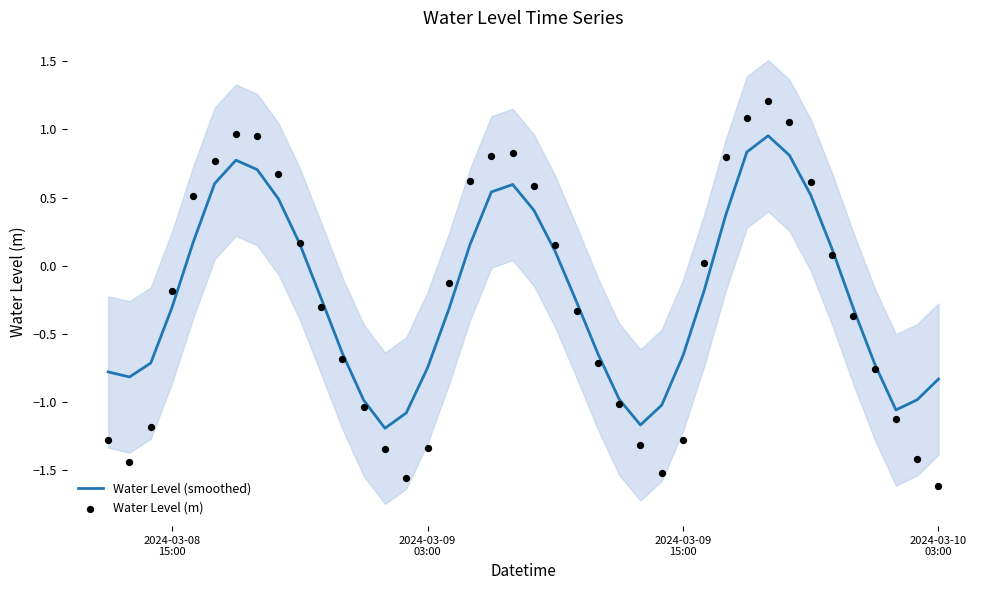

Which series contains the highest Y value?

Water Level (m)